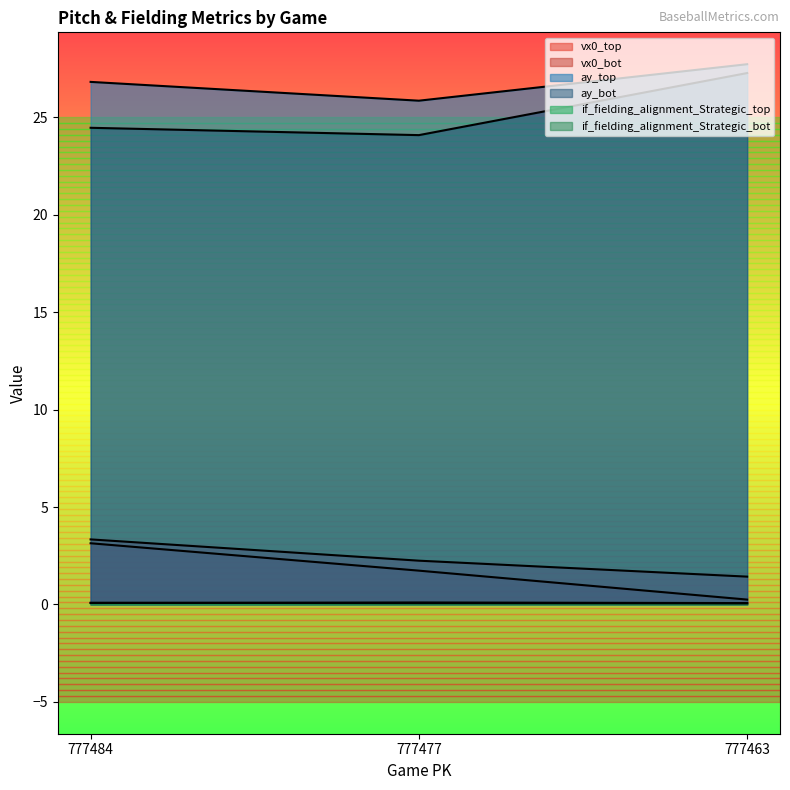

Where is vx0_top nearest to the value 2?

777477